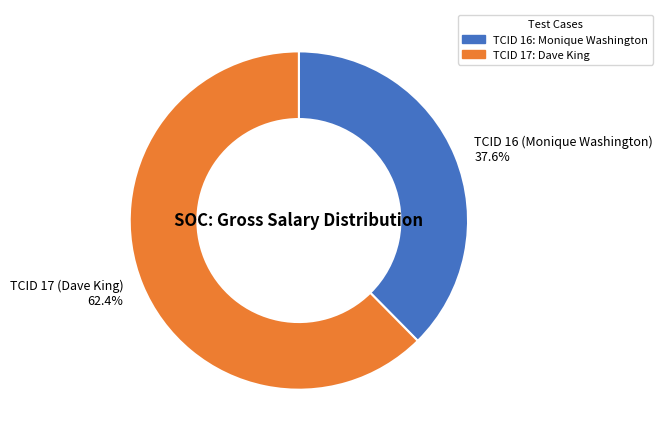

To the nearest percent, what is the difference between the TCID 16 (Monique Washington) and TCID 17 (Dave King) slice percentages?

25%